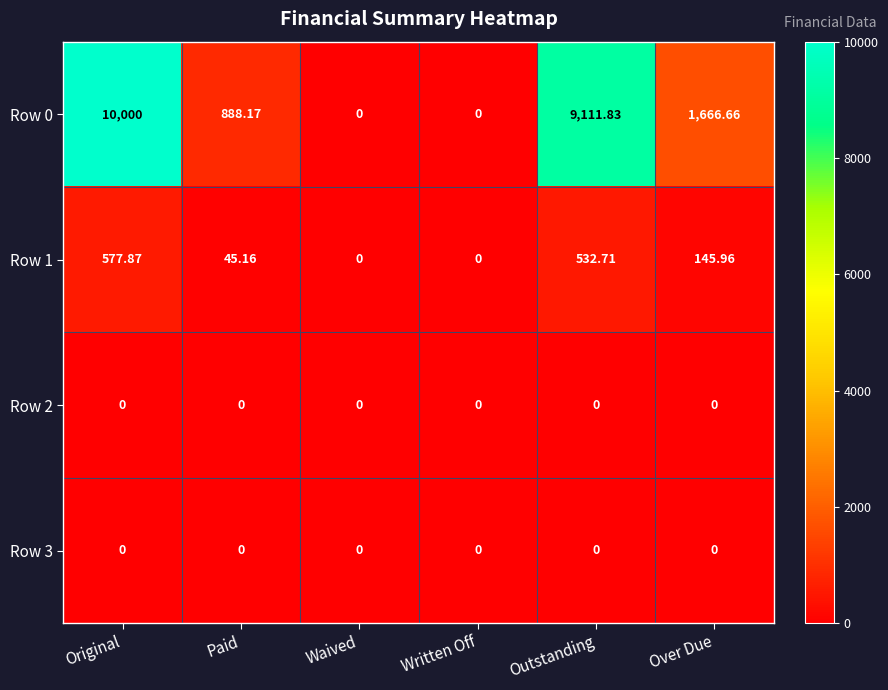

At which category is the sum across all series the highest?

Original